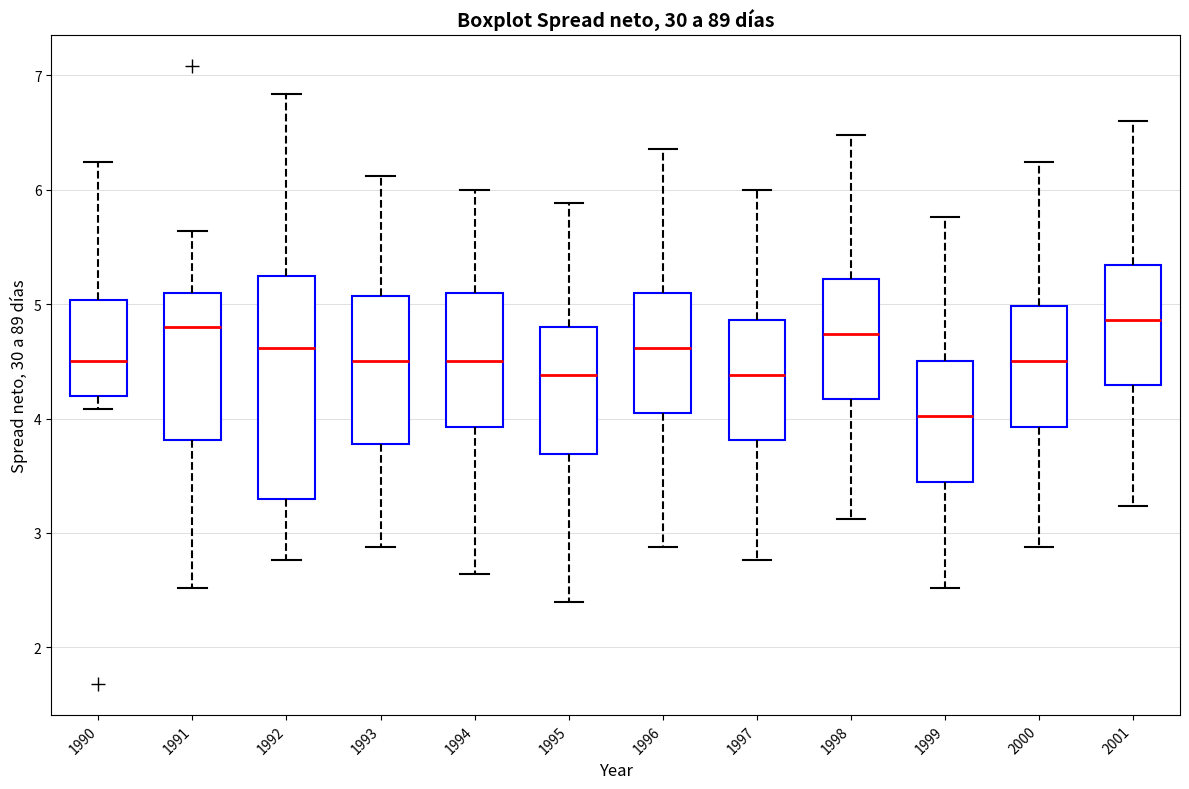

Which box's median line is the lowest?

1999